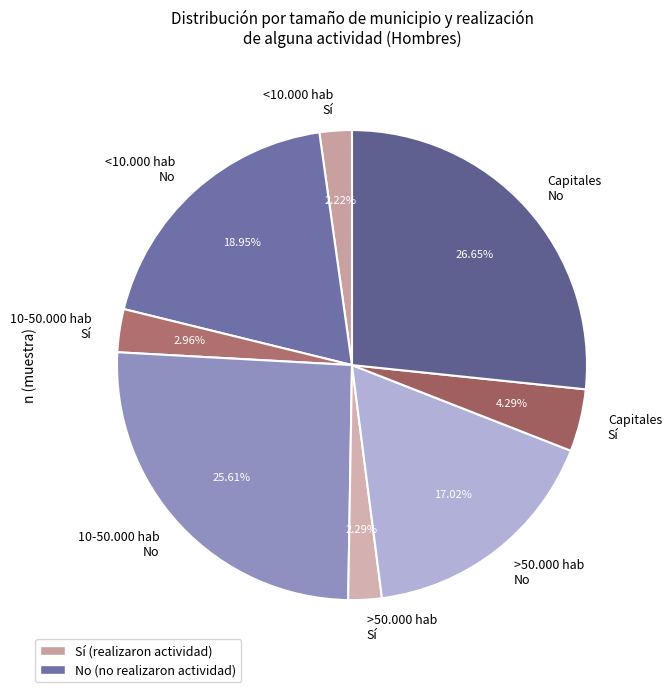

Which slice is the largest?

Capitales No